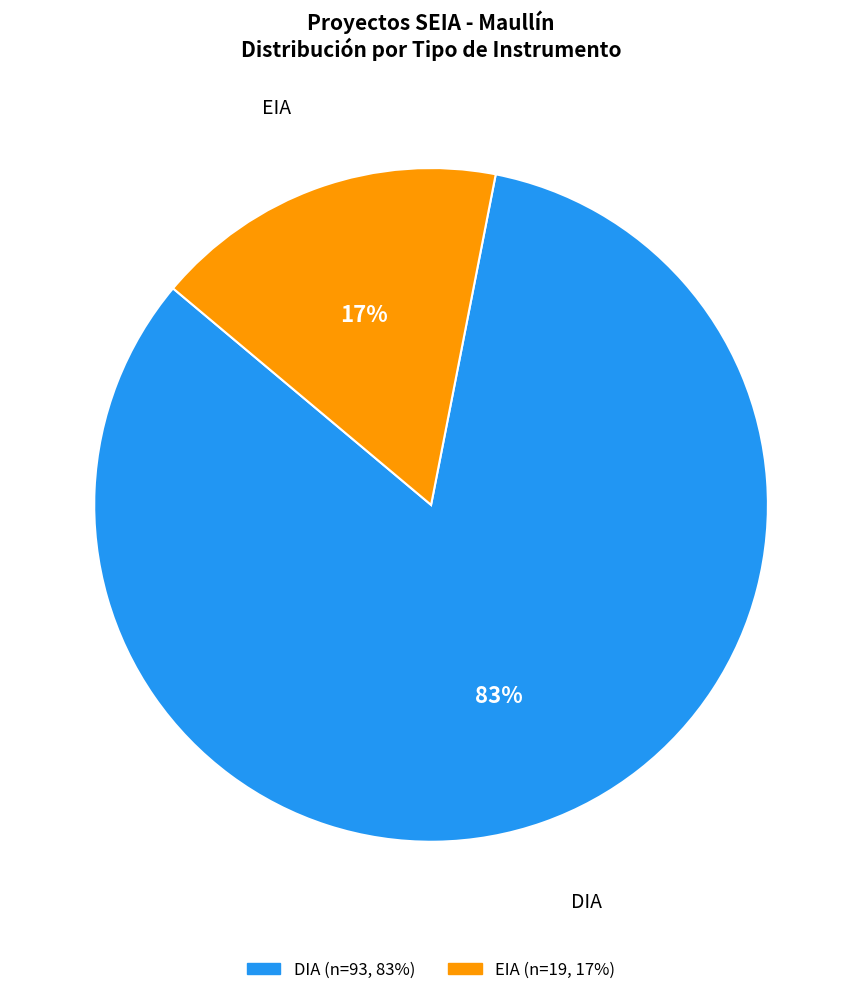

What percentage is the DIA slice, to the nearest percent?

83%